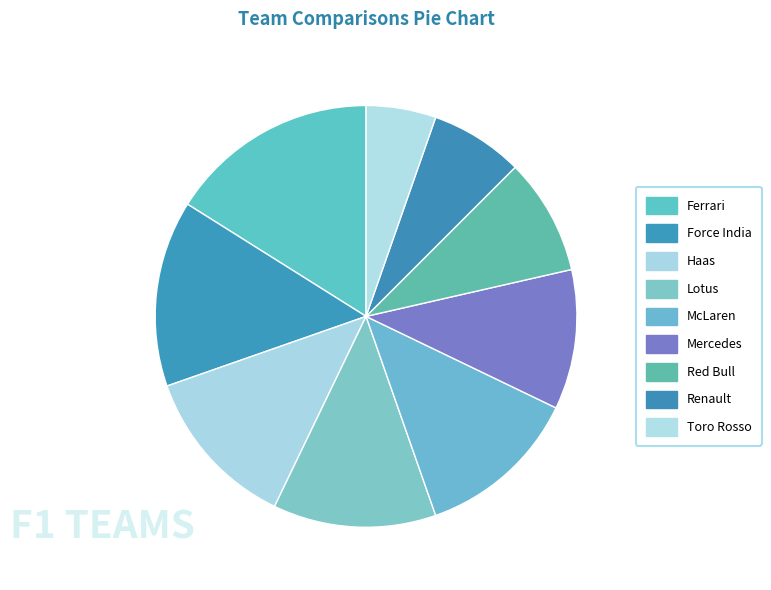

Count the number of slices in the pie.

9